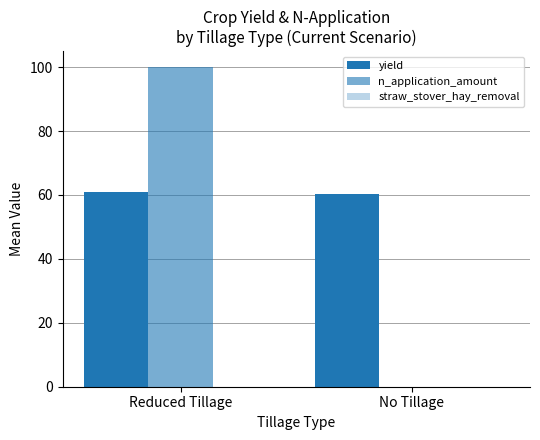

Are the bars grouped side by side (vs. stacked)?

Yes